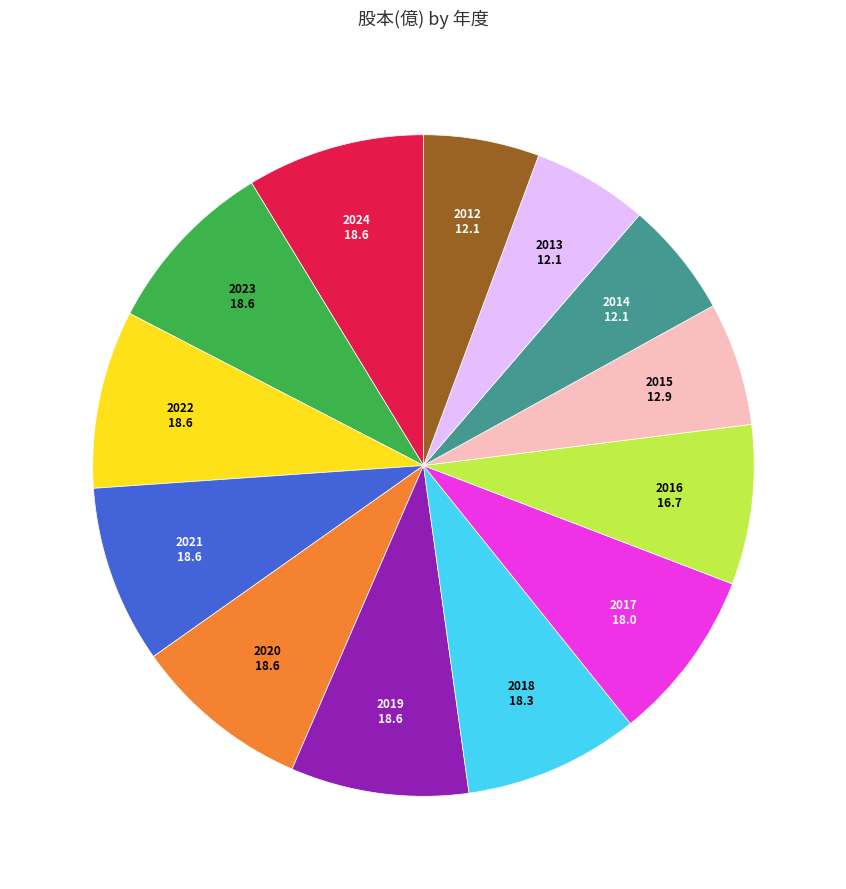

Does any single category account for the majority?

No